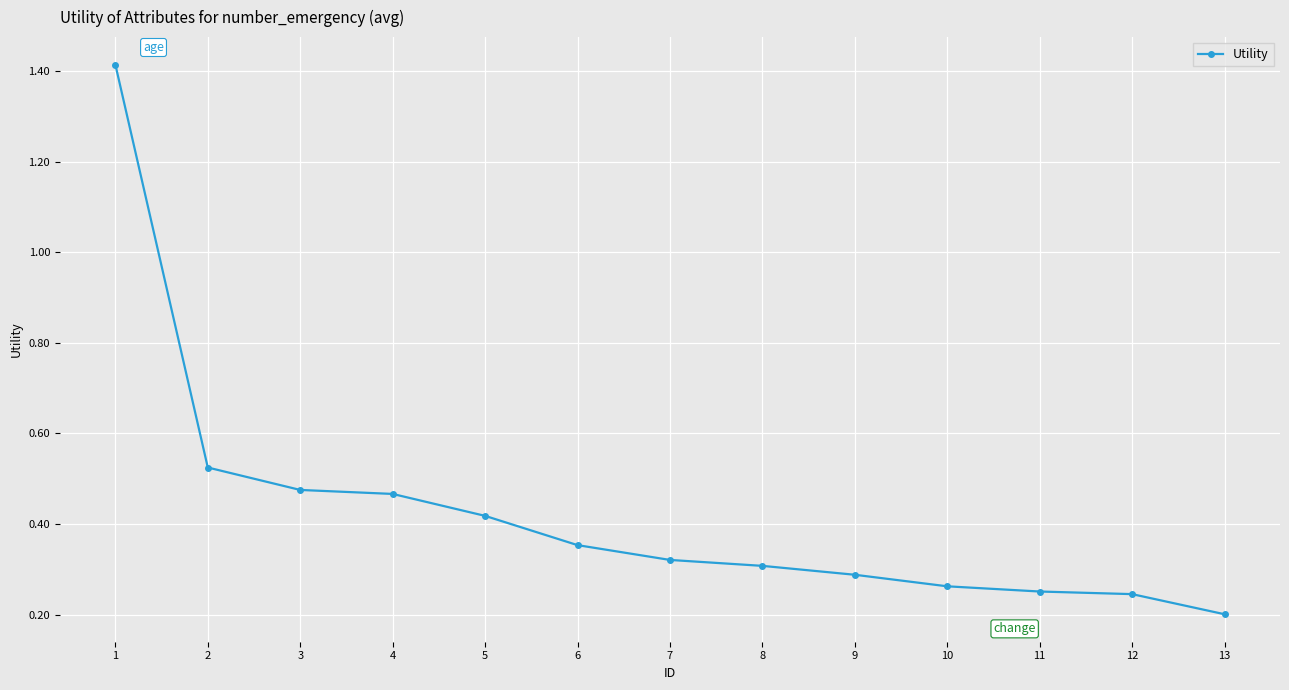

Which has a higher value, 1 or 9?

1